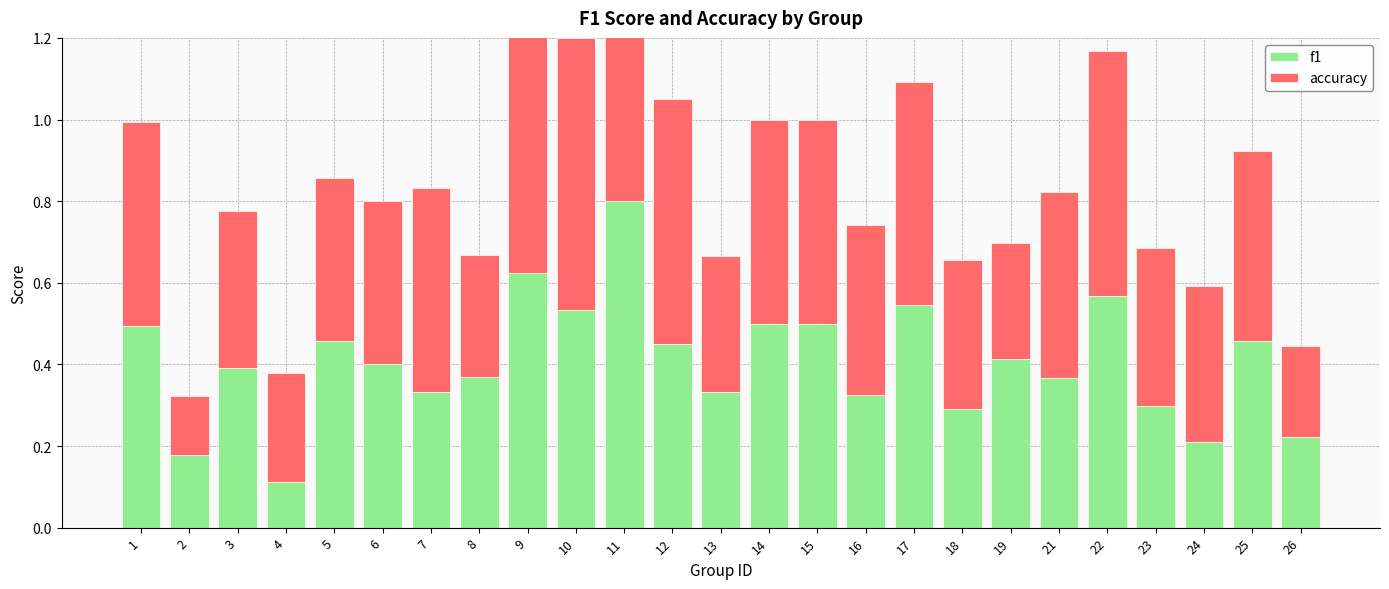

The f1 series shows 0.7 at 1. True or false?

False